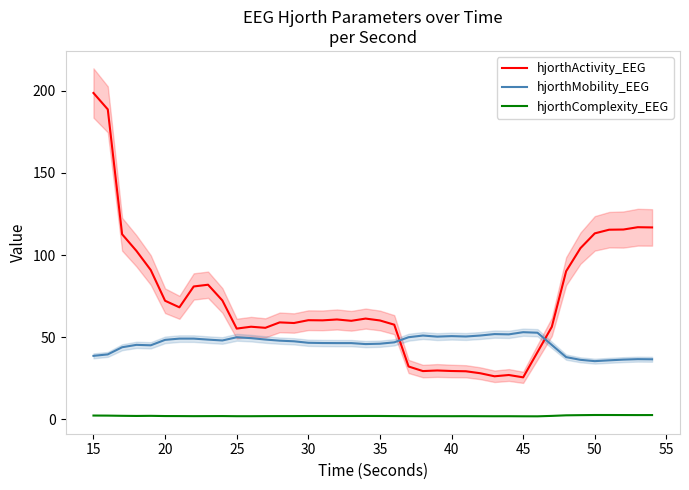

Which category has the highest value in the hjorthActivity_EEG series?

15